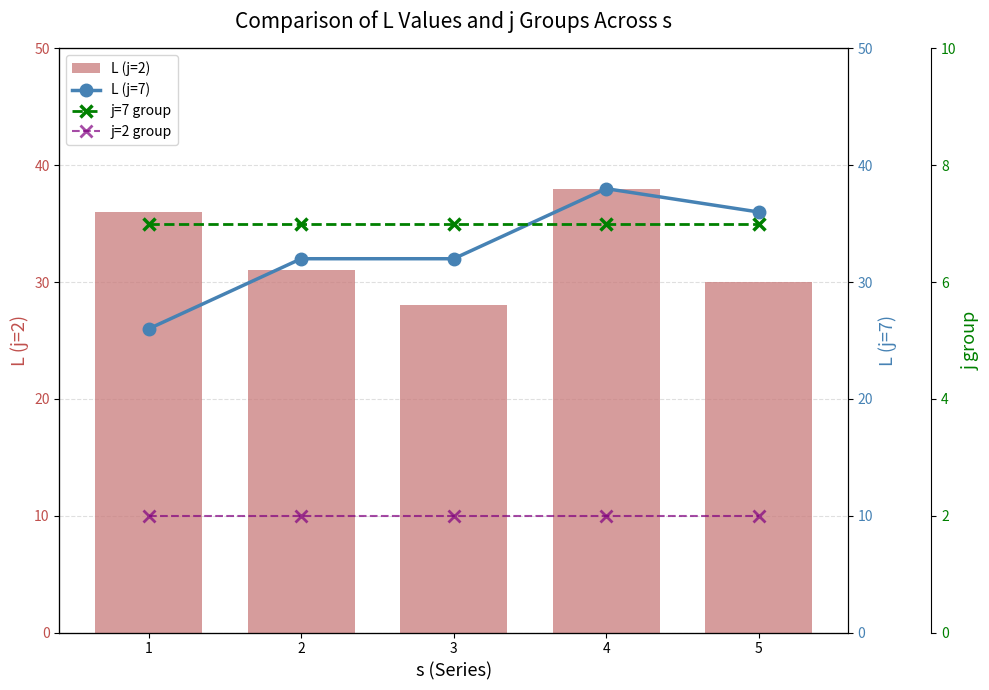

Which series changed the most between 3 and 4?

L (j=2)